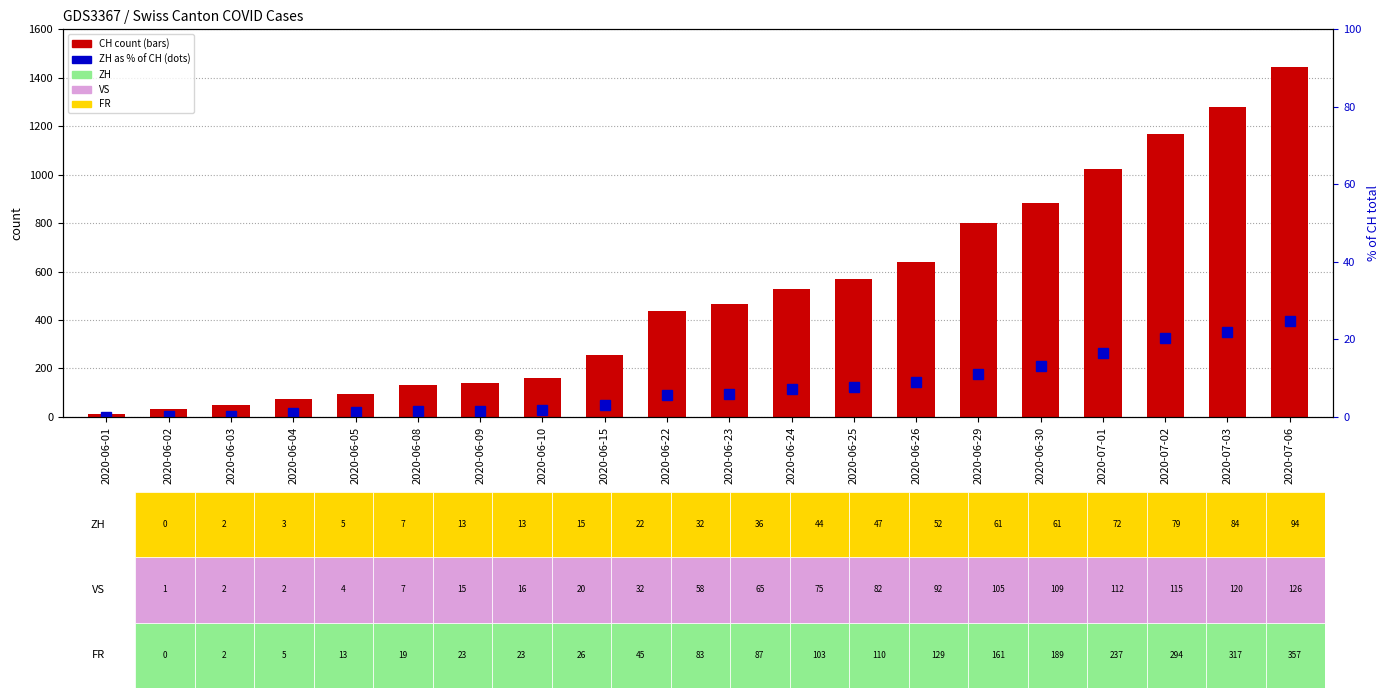

What position from the left is 2020-06-23?

11